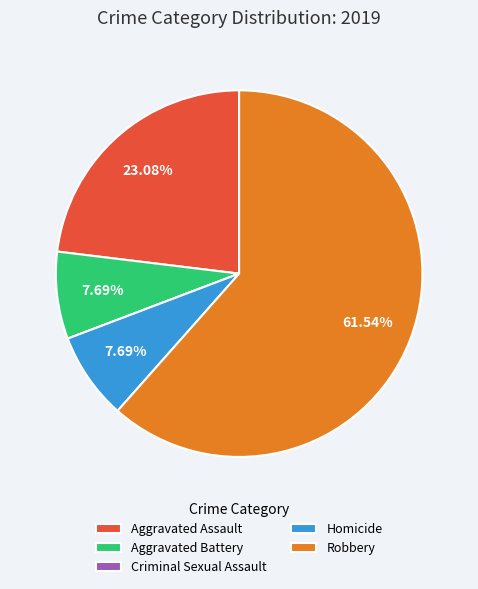

To the nearest percent, what percentage of the pie is Aggravated Battery?

8%